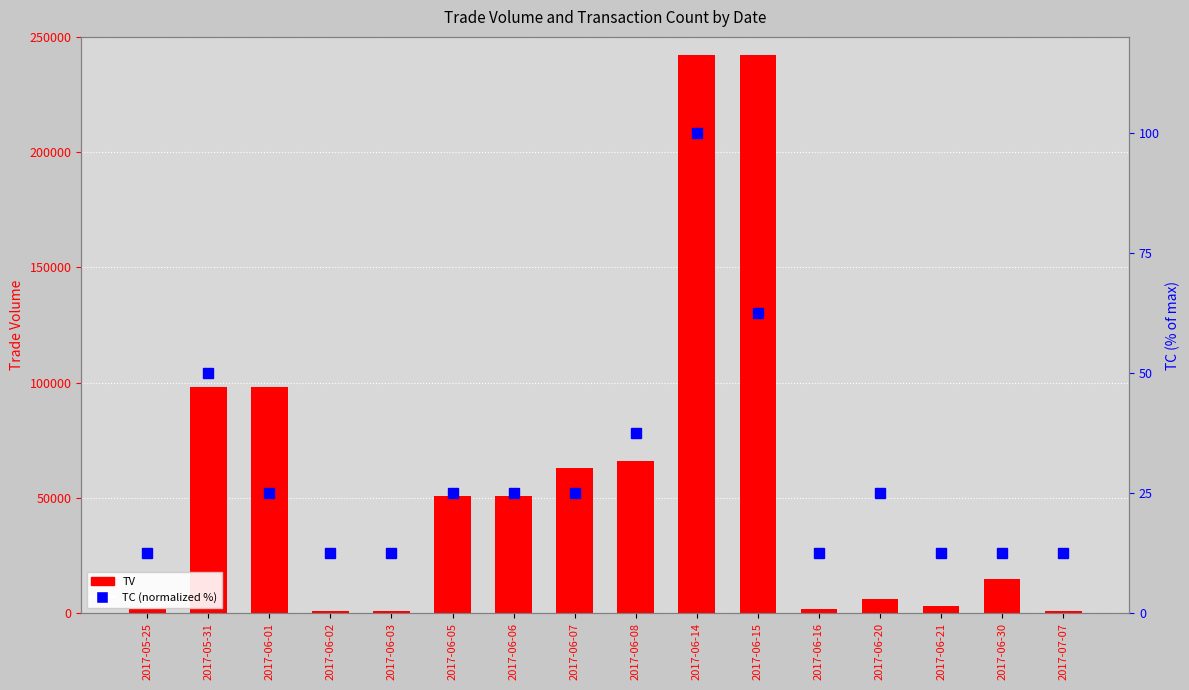

How many data points in TC (% of max) are above 25?

4